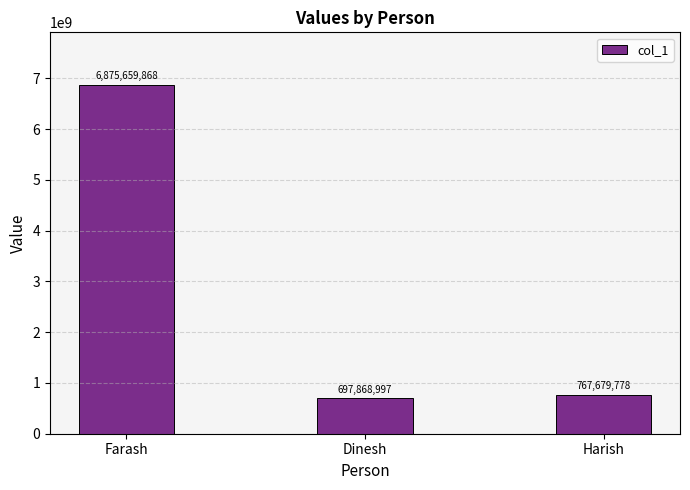

List the labels in order of value, smallest first.

Dinesh, Harish, Farash